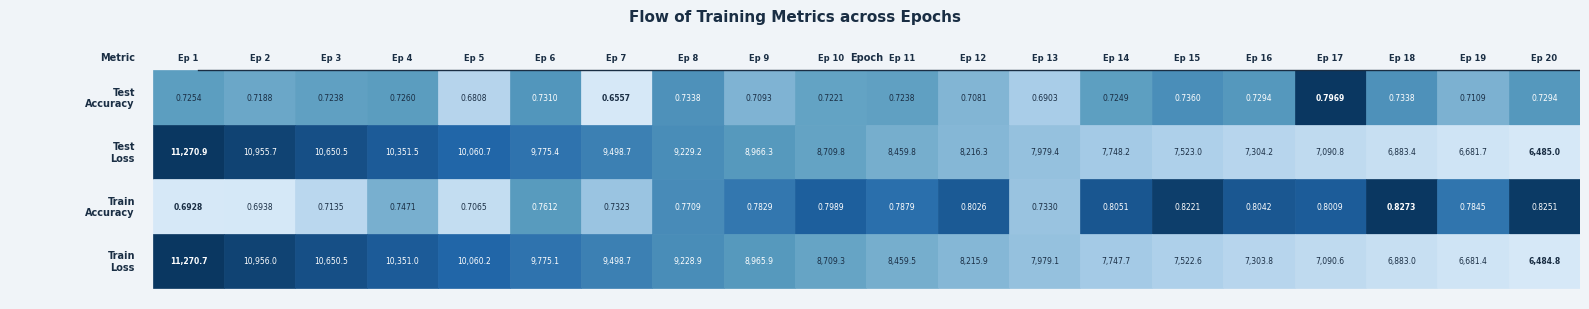

What is the highest value of the train_loss series?

11270.7